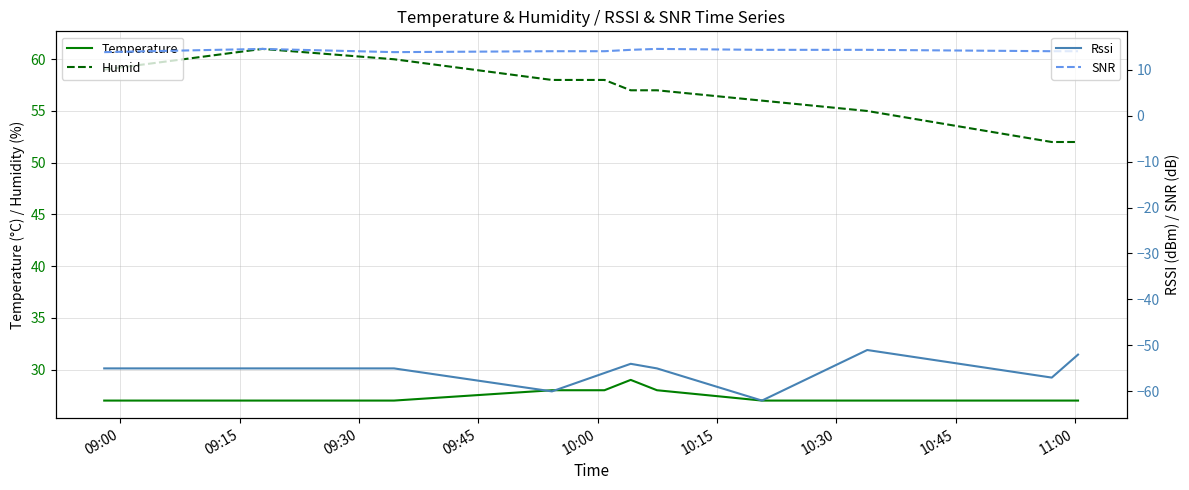

What is the lowest value of the Humid series?

52